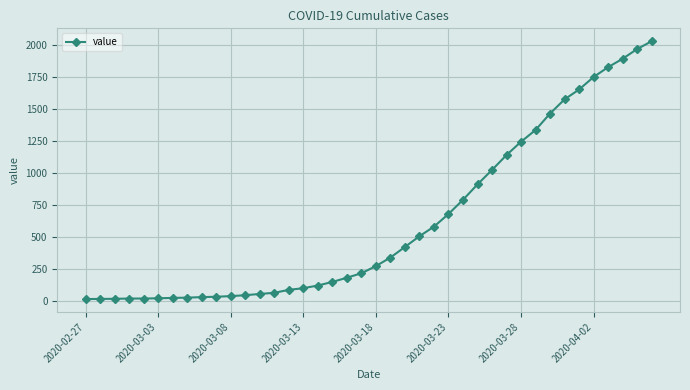

How many categories are shown in the chart?

40